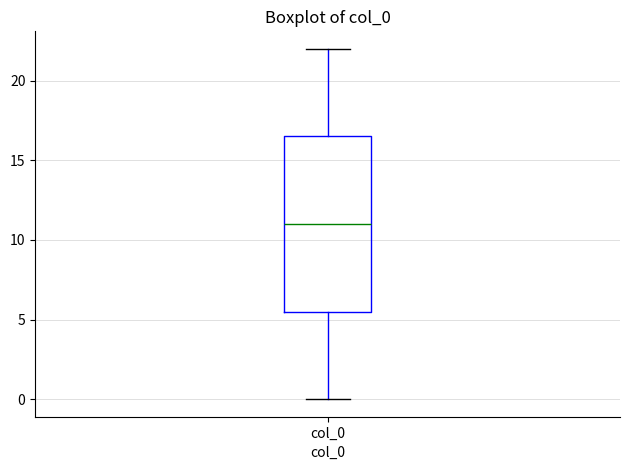

Transcribe this box plot: give where the median line is, the range the box spans, and where the two whiskers end, as read against the y-axis. The values are not printed on the chart, so give them approximately, as read against the axis.

median 11.0, box 5.5 to 16.5, whiskers 0.0 to 22.0